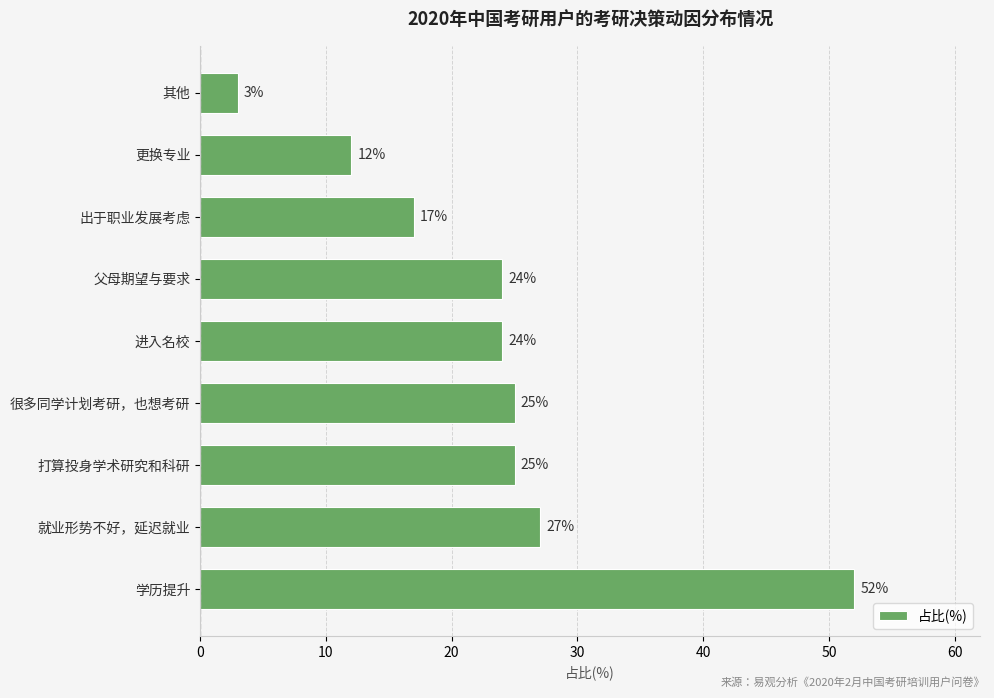

How many distinct data groups are displayed?

1